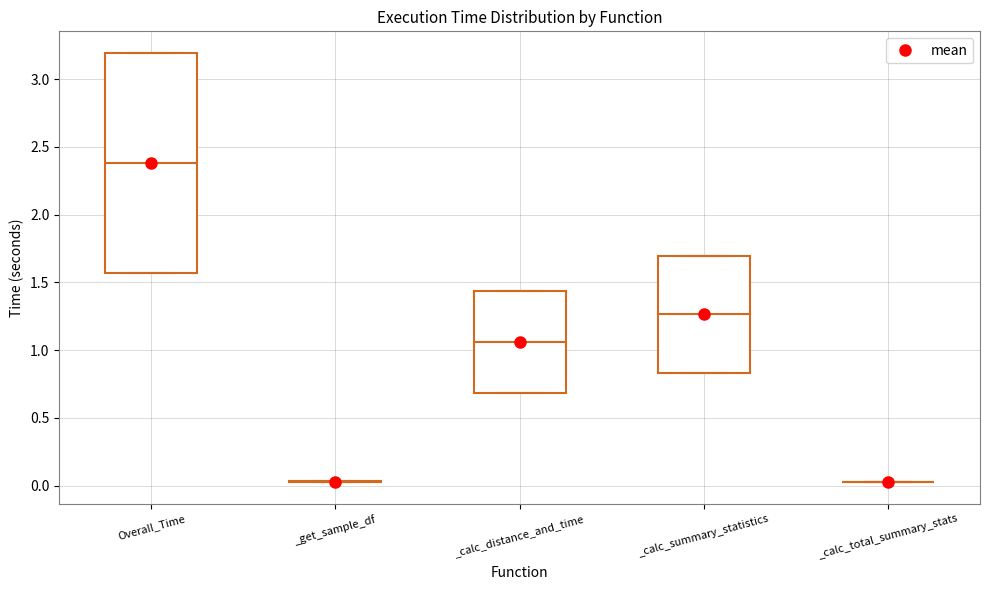

Reading left to right, read every box against the y-axis: the position of its median line, the range the box covers, and the ends of its whiskers. The values are not printed on the chart, so give them approximately, as read against the axis.

Overall_Time: median 2.40, box 1.55 to 3.20, whiskers 1.55 to 3.20
_get_sample_df: box collapsed to a line at 0.05, whiskers 0.05 to 0.05
_calc_distance_and_time: median 1.05, box 0.70 to 1.45, whiskers 0.70 to 1.45
_calc_summary_statistics: median 1.25, box 0.85 to 1.70, whiskers 0.85 to 1.70
_calc_total_summary_stats: box collapsed to a line at 0.05, whiskers 0.05 to 0.05